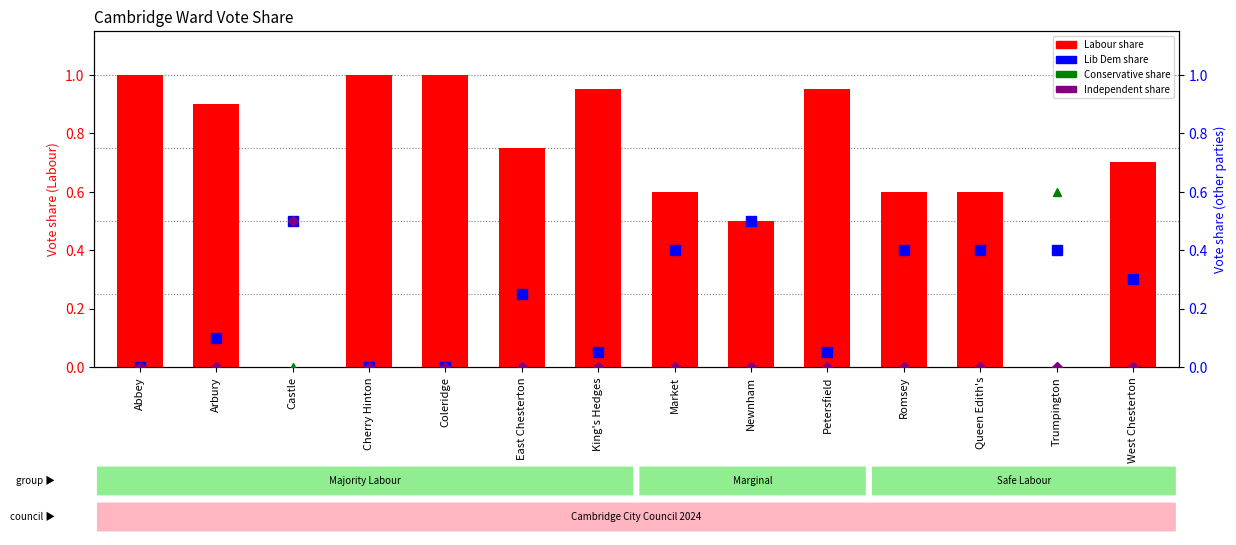

Which category has the highest value in the Labour series?

Abbey